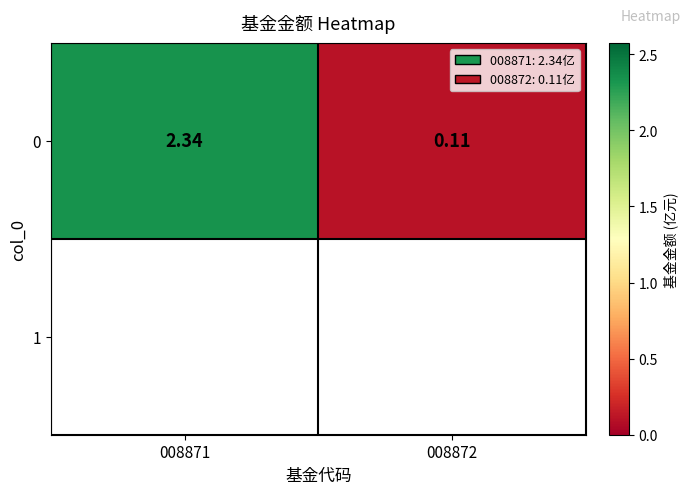

Is it true that the value at 008872 is 0.0?

False